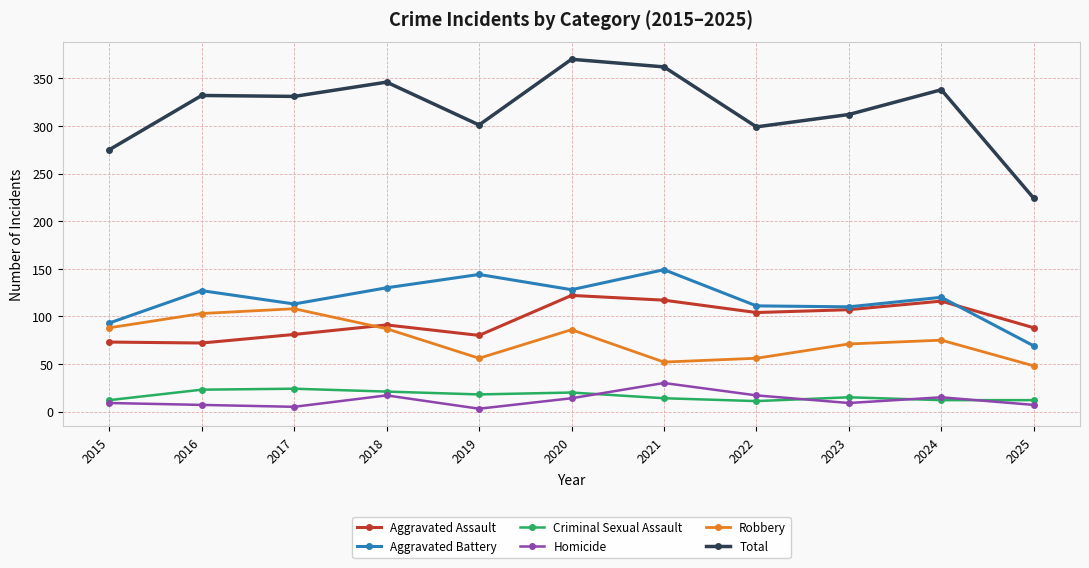

What is the smallest value displayed?

3